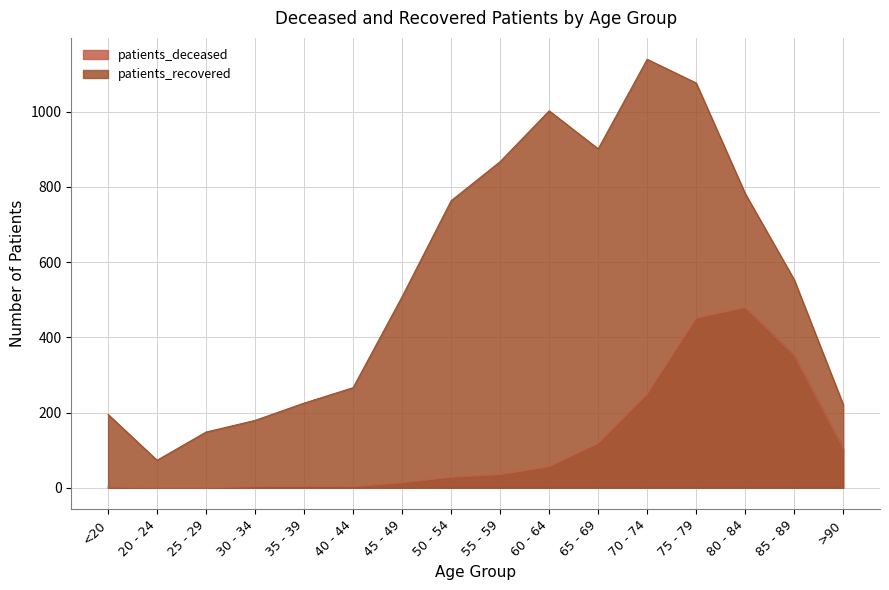

Rank the series at <20 from highest to lowest value.

patients_recovered, patients_deceased